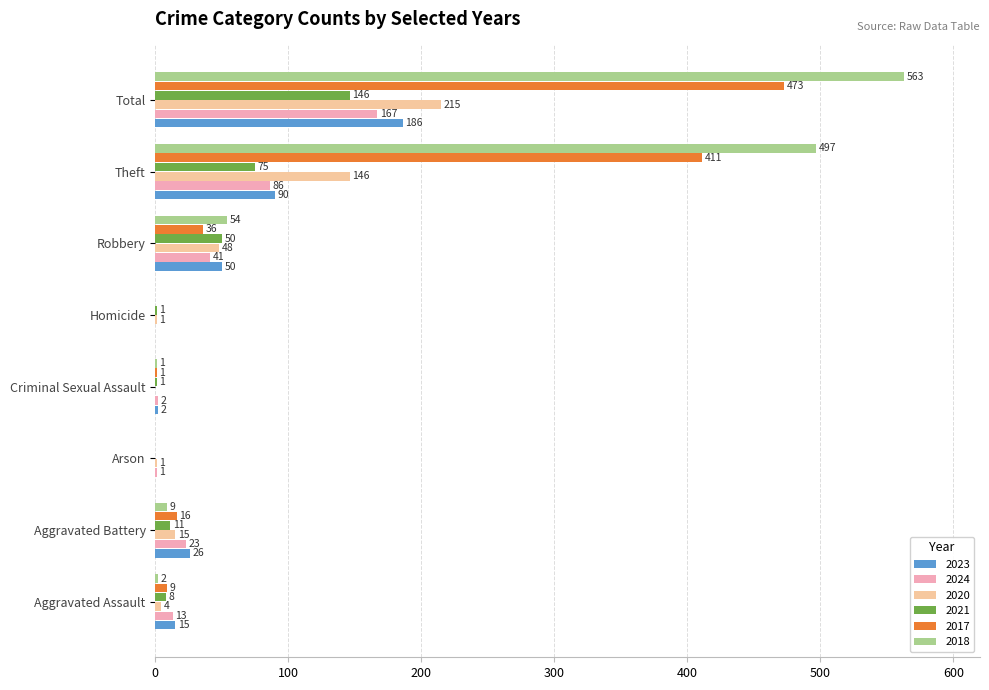

What is the sum of all 2024 values?

333